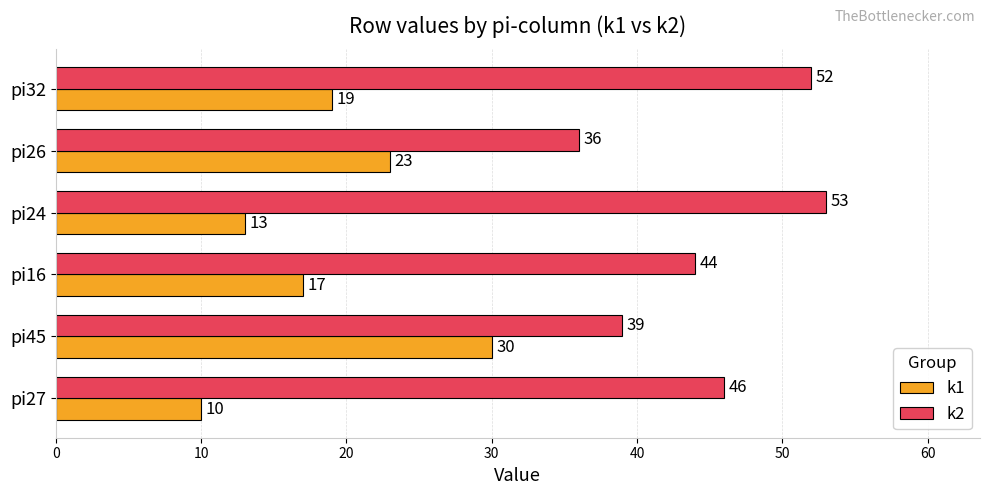

What is the highest value of the k2 series?

53